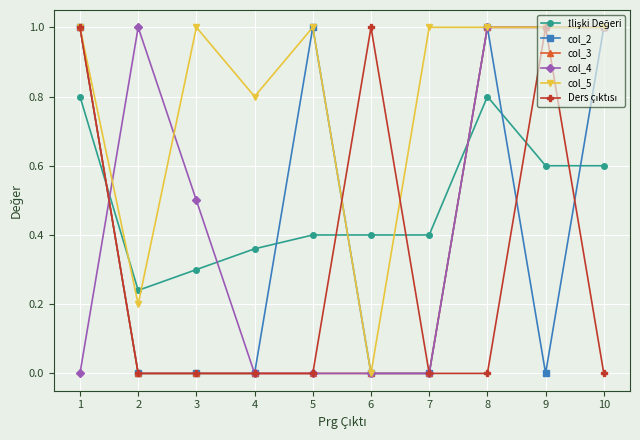

How many data points does each series have?

10